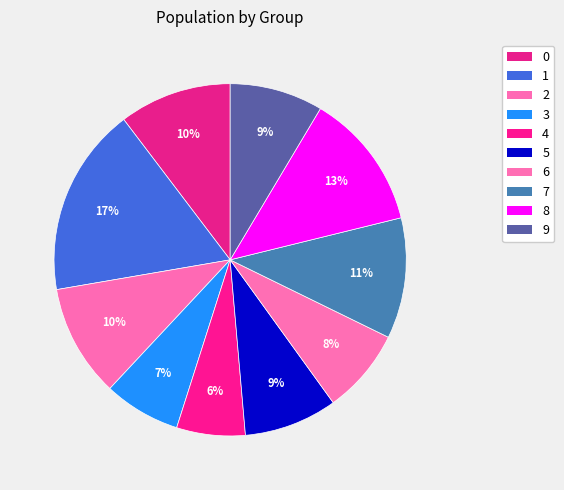

How many segments does this pie chart have?

10